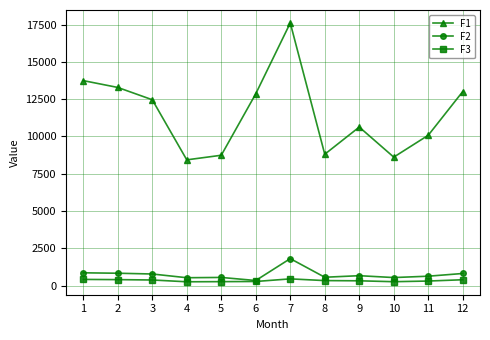

List the series in order of their peak value, lowest first.

F3, F2, F1